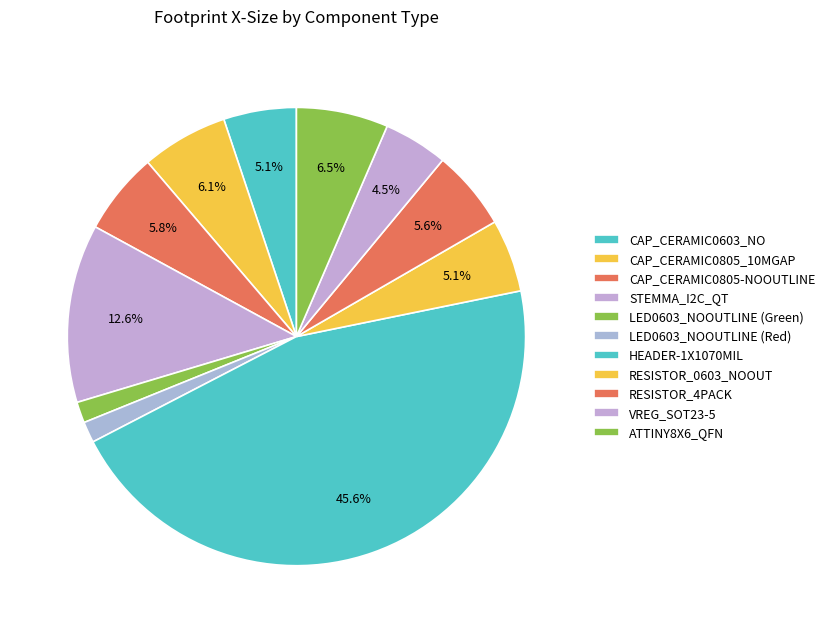

True or false: CAP_CERAMIC0805-NOOUTLINE accounts for 6% of the total.

True